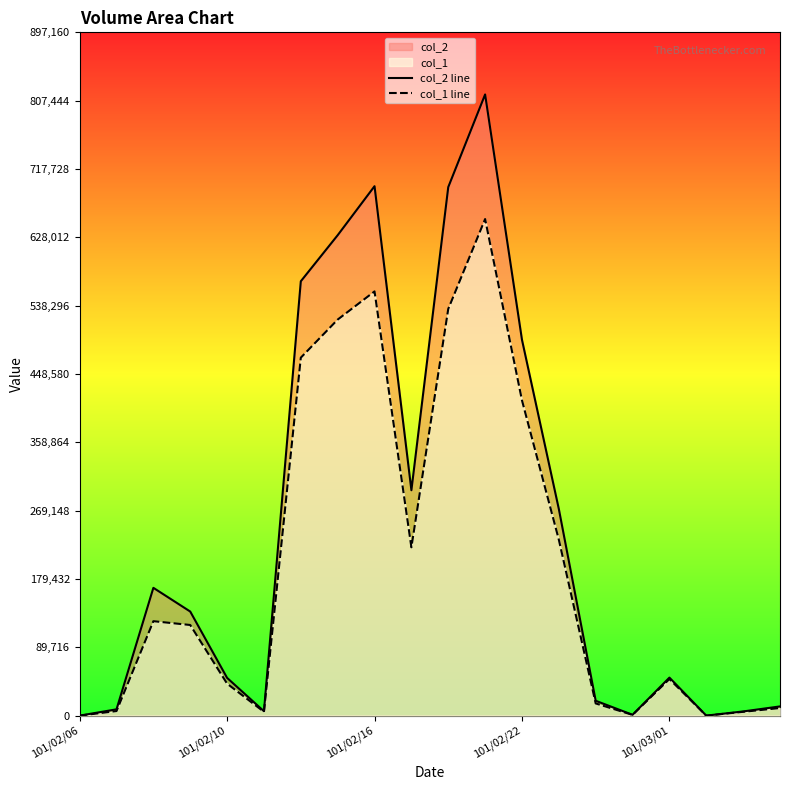

Which series has the largest total across all categories?

col_2 line